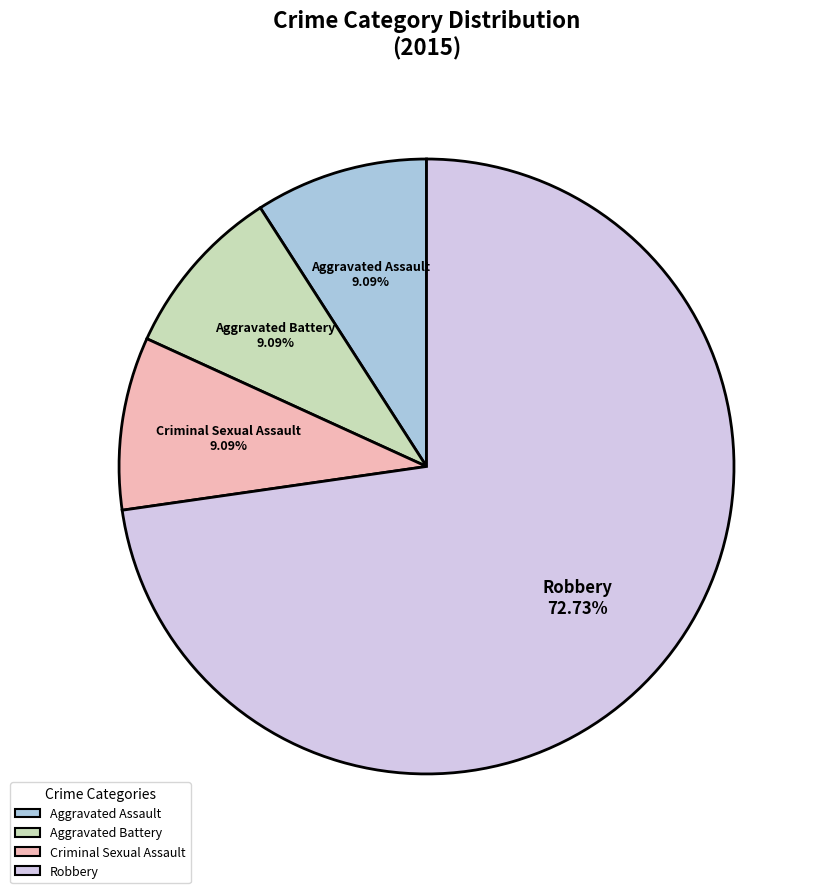

What is the largest slice in the pie chart?

Robbery